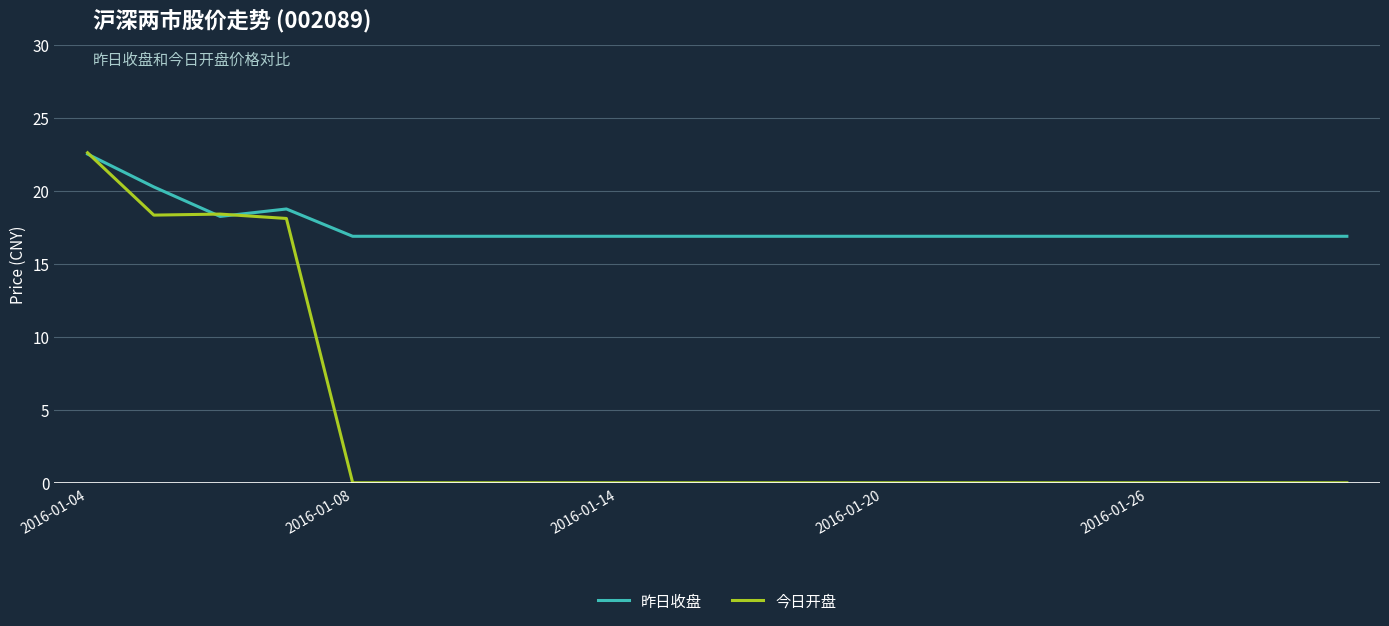

What is the maximum value shown in the chart?

22.6